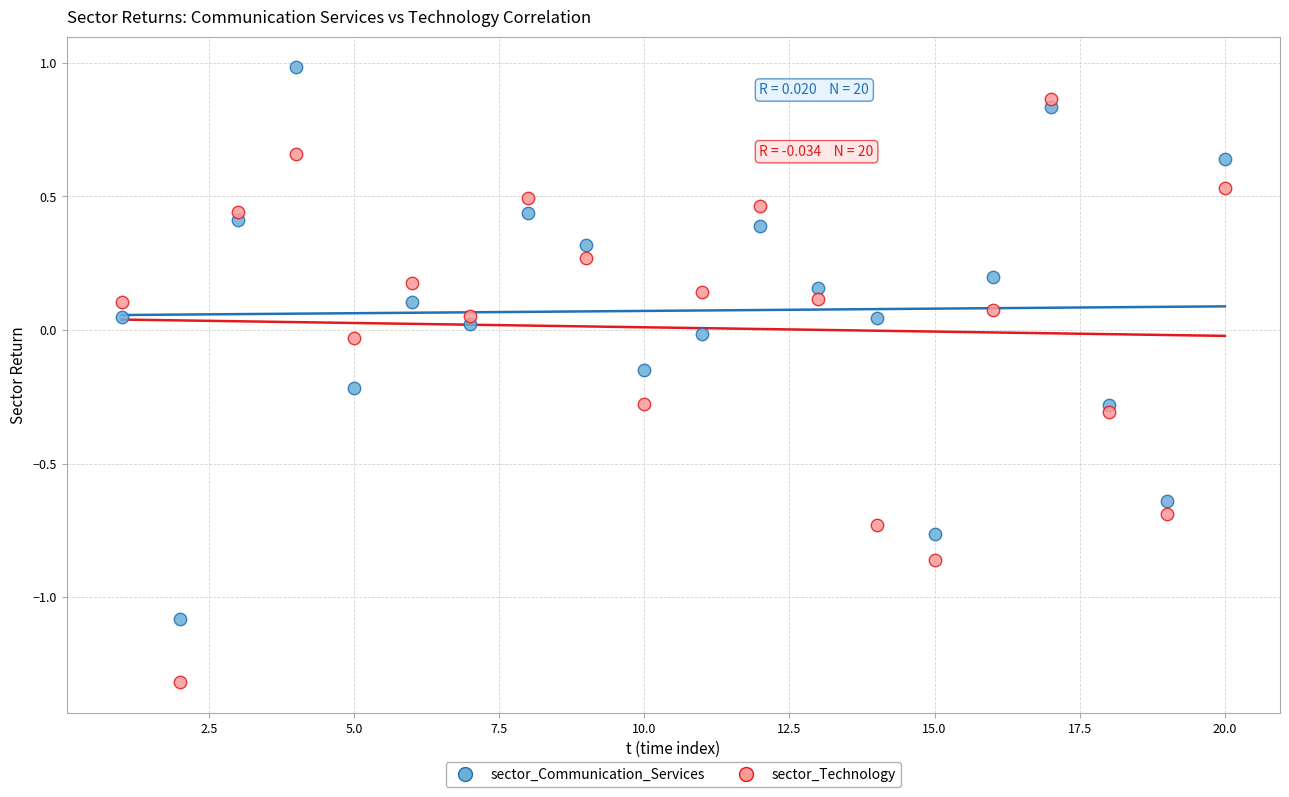

Which series reaches the minimum Y coordinate?

sector_Technology